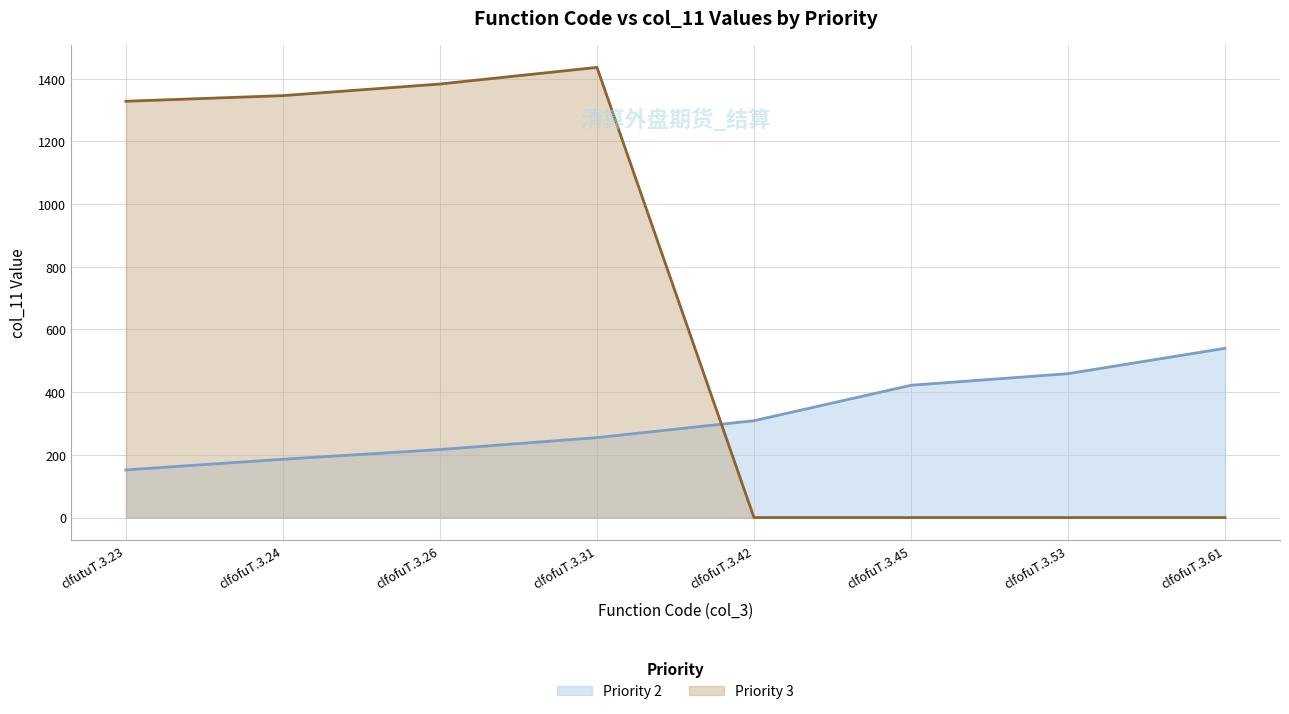

At which category is the sum across all series the highest?

clfofuT.3.31